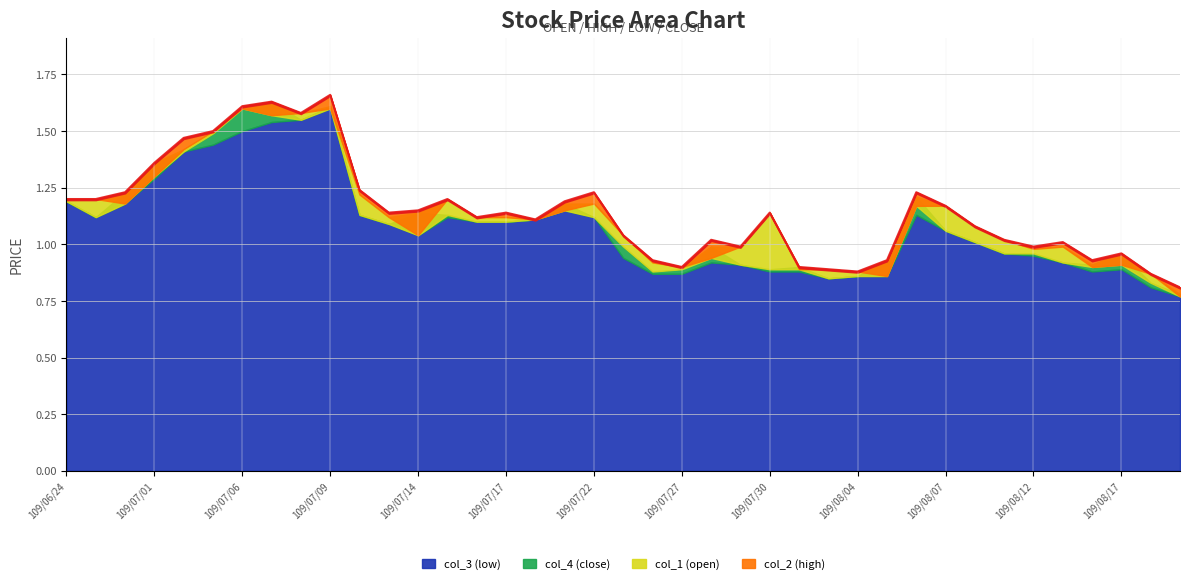

At which category is the sum across all series the highest?

109/07/09